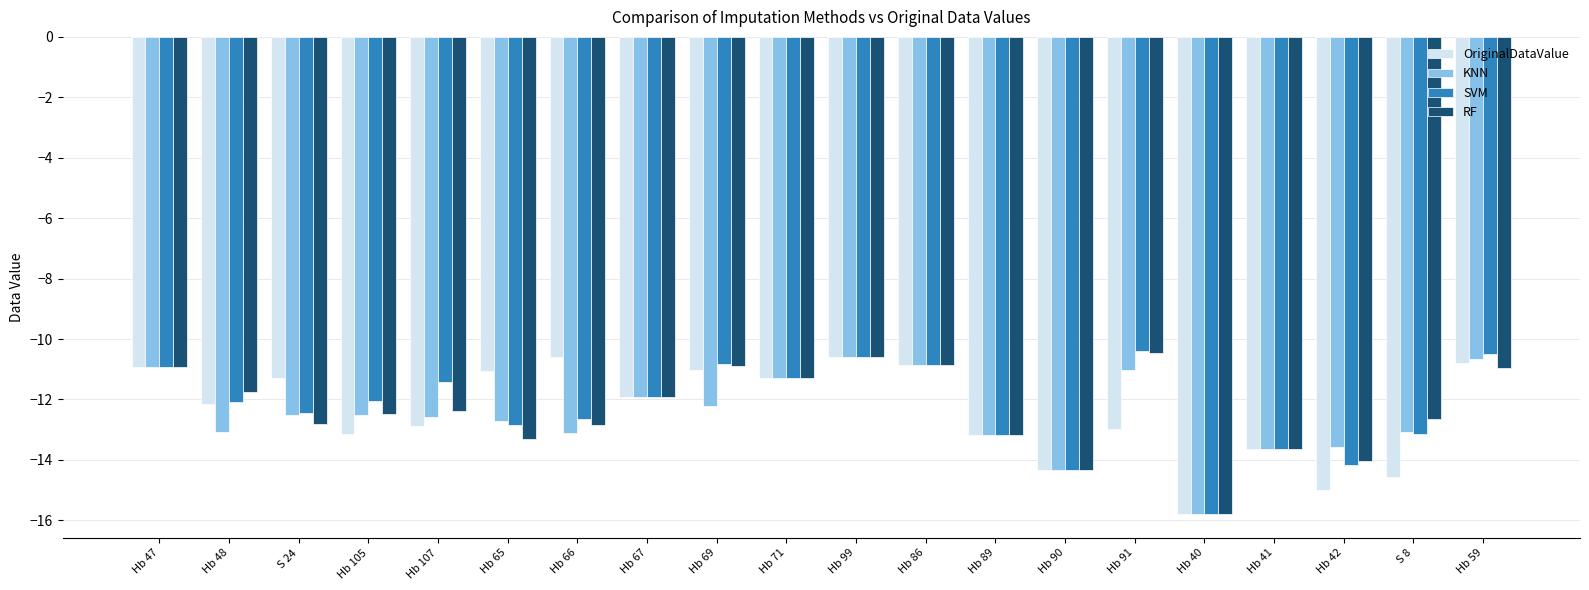

What position from the left is S 8?

19